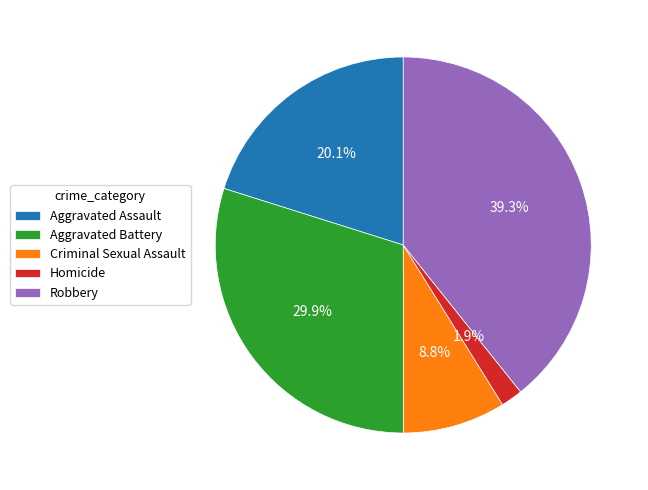

Is the sum of Homicide and Criminal Sexual Assault greater than half?

No